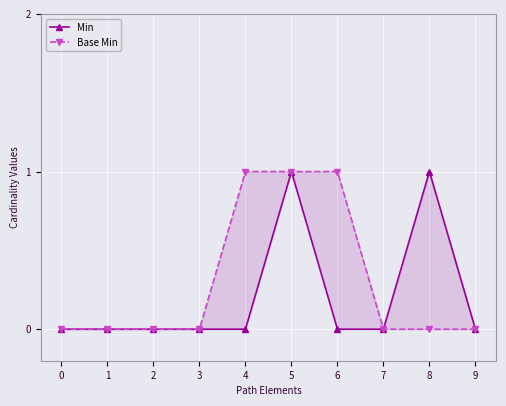

Which label corresponds to the largest value in the chart?

5